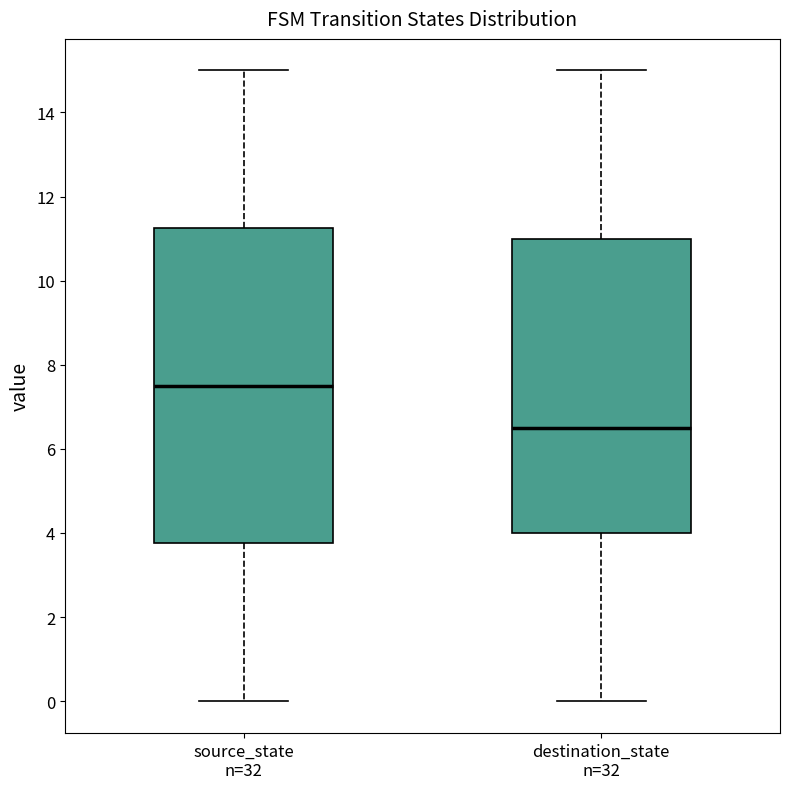

Where does the median line of the box for source_state n=32 sit on the y-axis? The values are not printed on the chart, so give them approximately, as read against the axis.

7.6